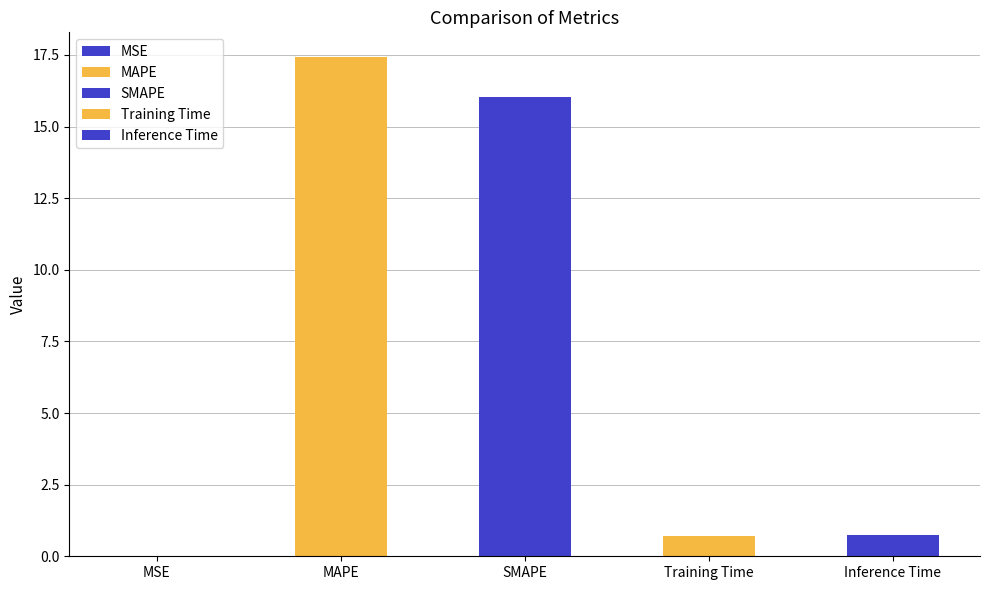

List the labels in order of value, largest first.

MAPE, SMAPE, Inference Time, Training Time, MSE